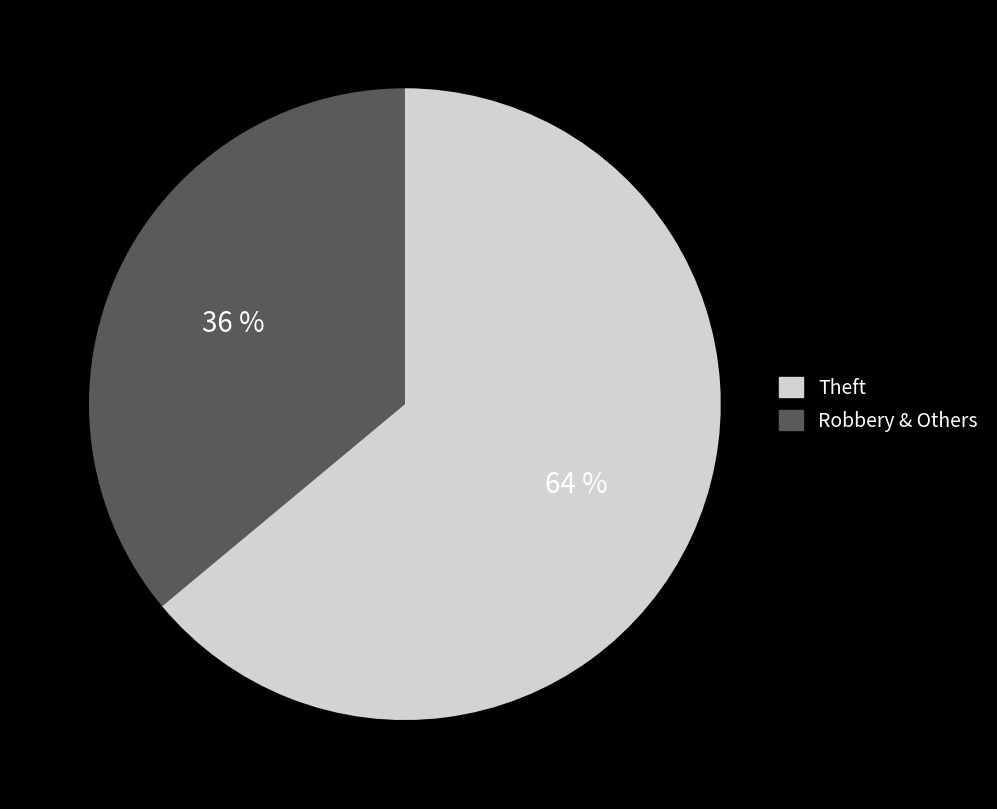

Is there any slice that represents more than half of the pie?

Yes